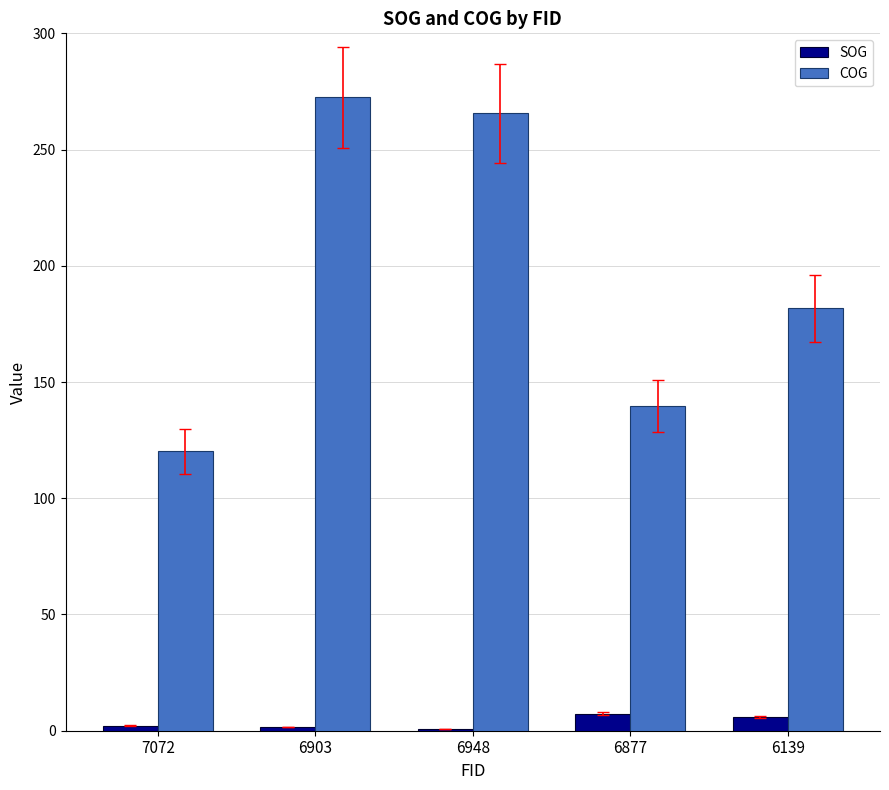

Between 7072 and 6139, which series saw the biggest shift?

COG